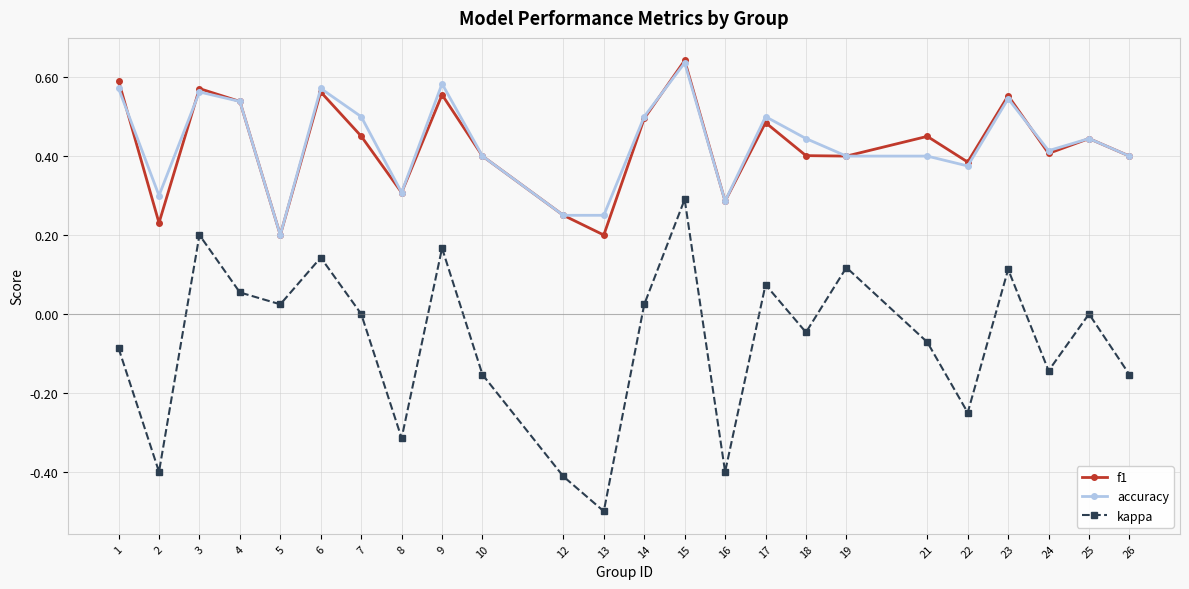

Which category has the highest value in the f1 series?

15